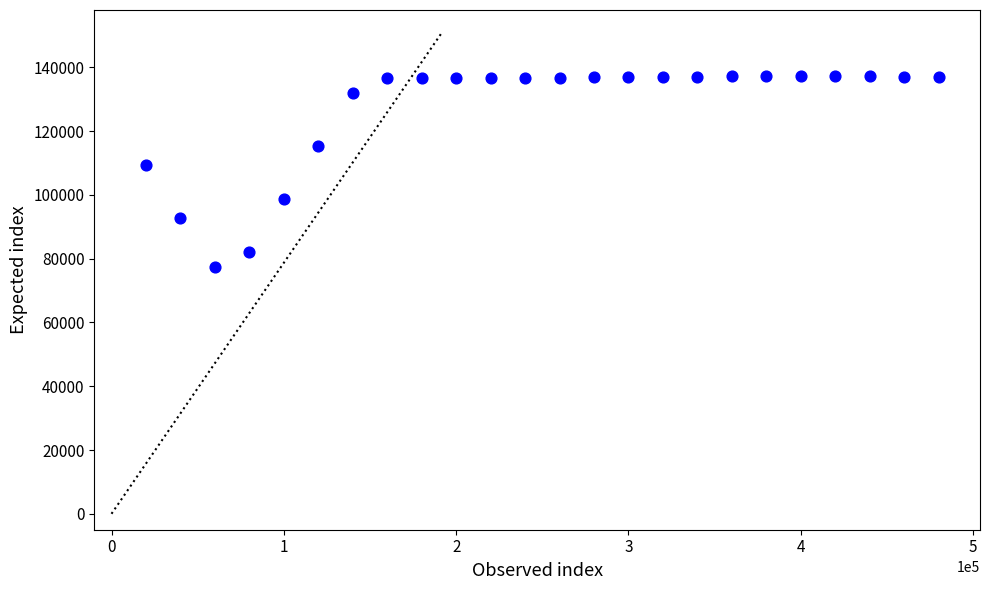

What is the range of Y values (max minus min)?

60130.0